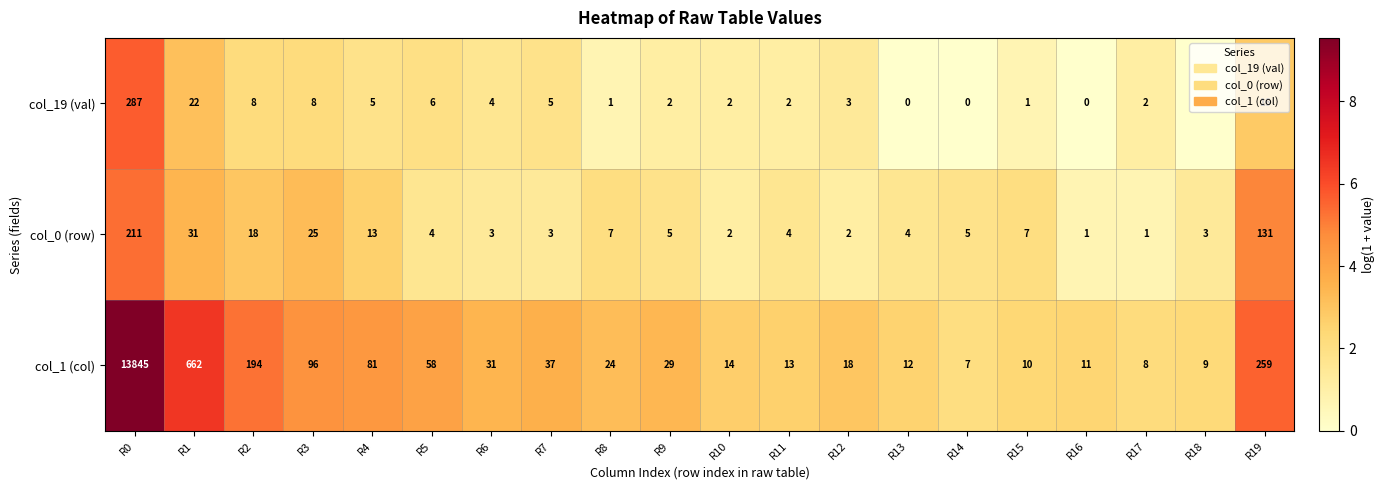

Where does the col_0 (row) series first go above 5?

R0